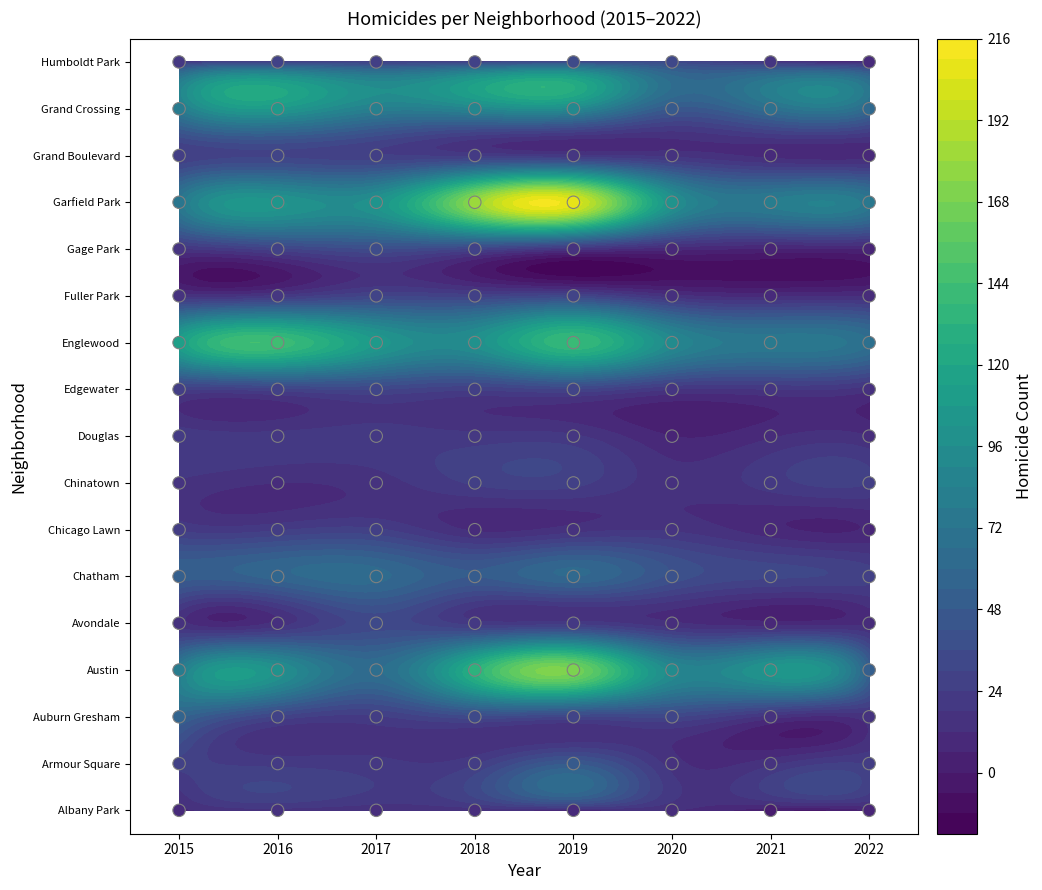

How many distinct data groups are displayed?

17